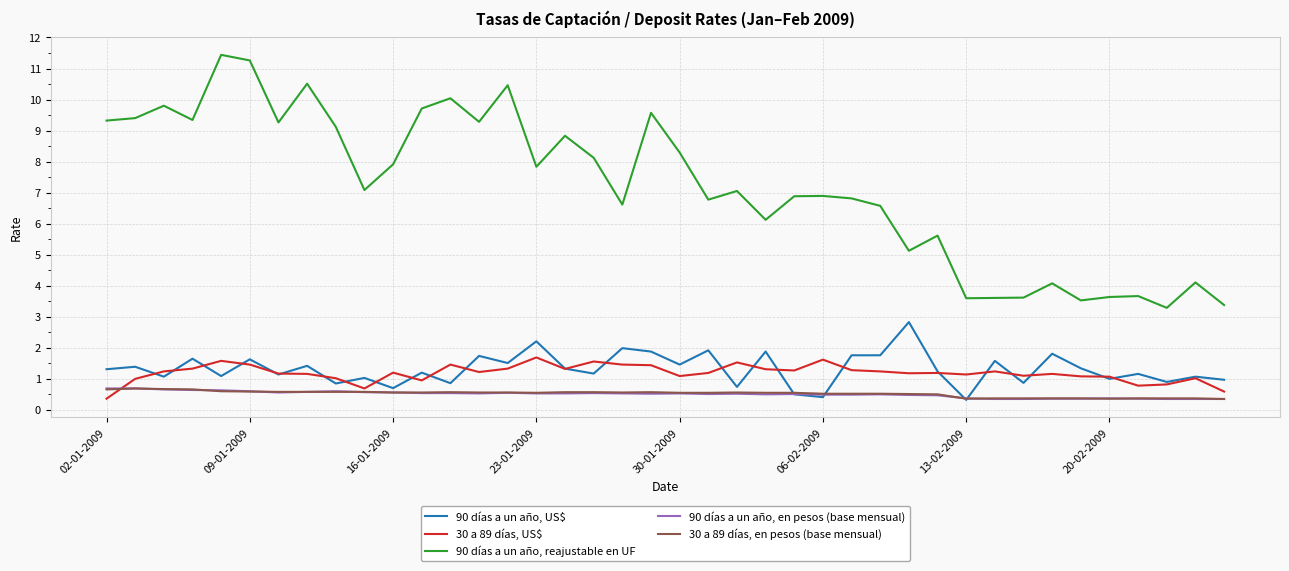

True or false: 90 días a un año, US$ and 90 días a un año, reajustable en UF cross at least once.

False